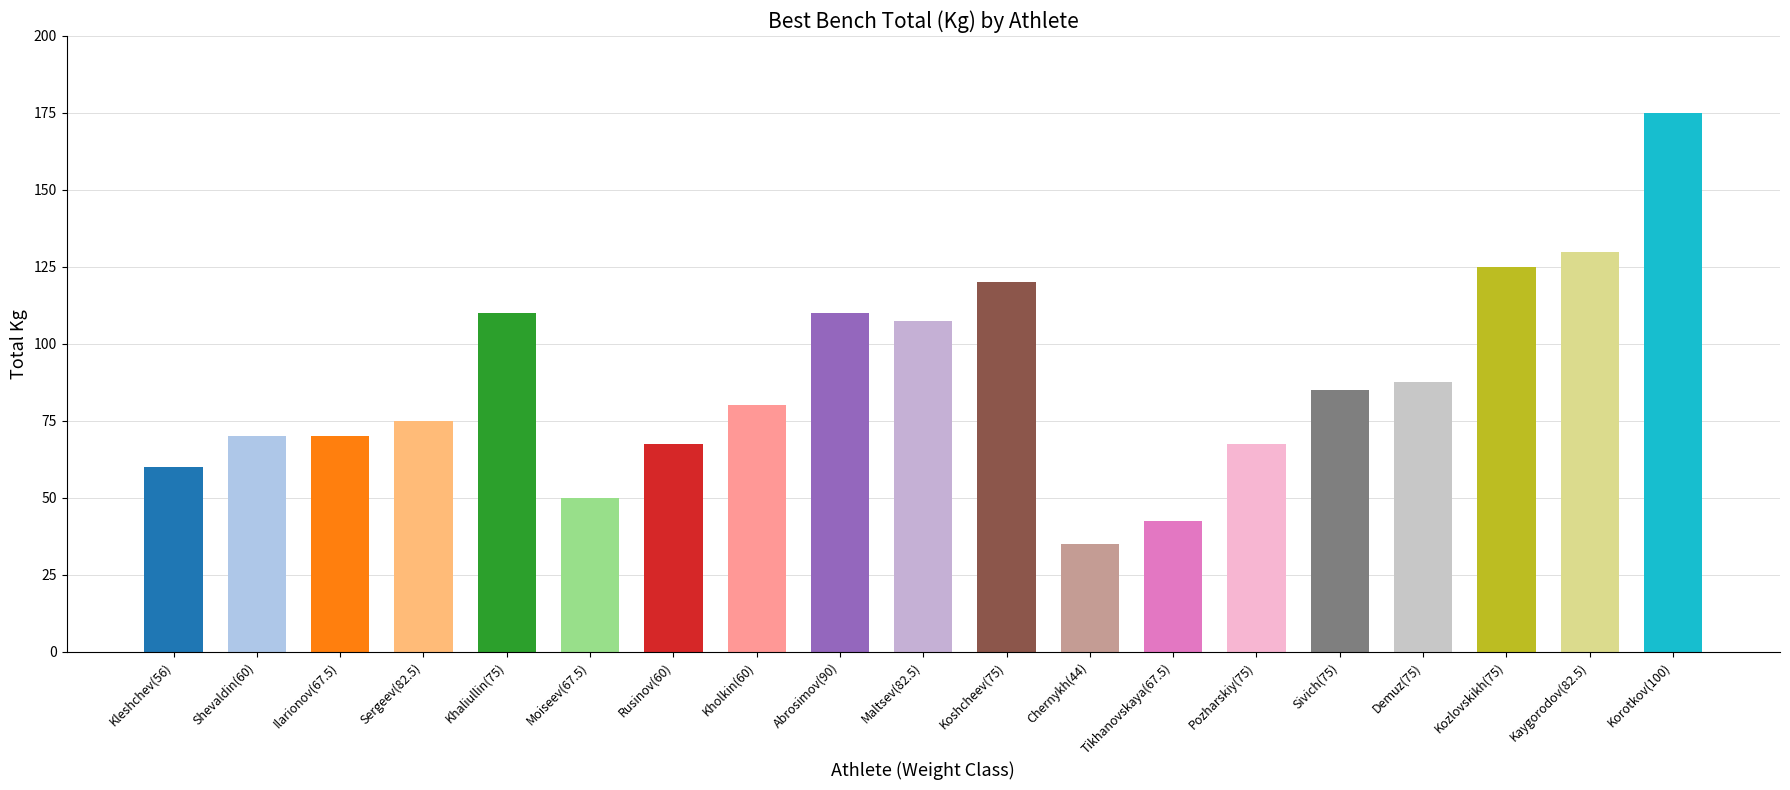

What position from the left is Koshcheev(75)?

11